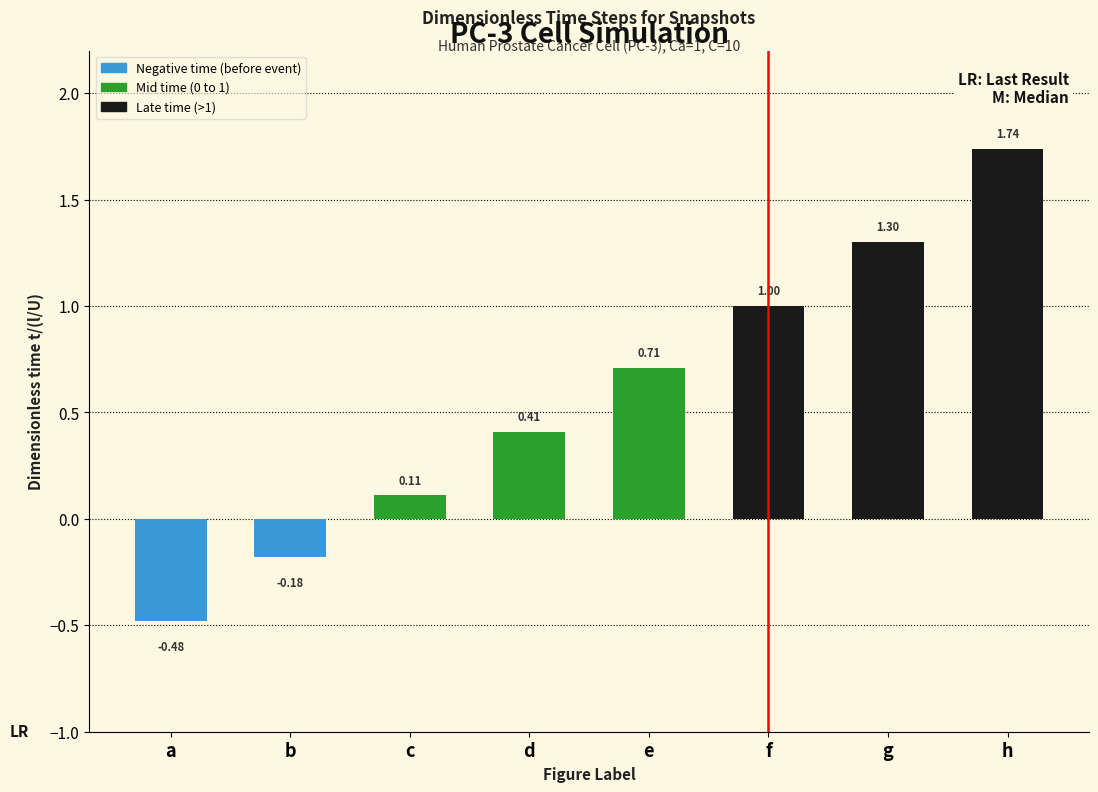

At which label is the value closest to 0?

c